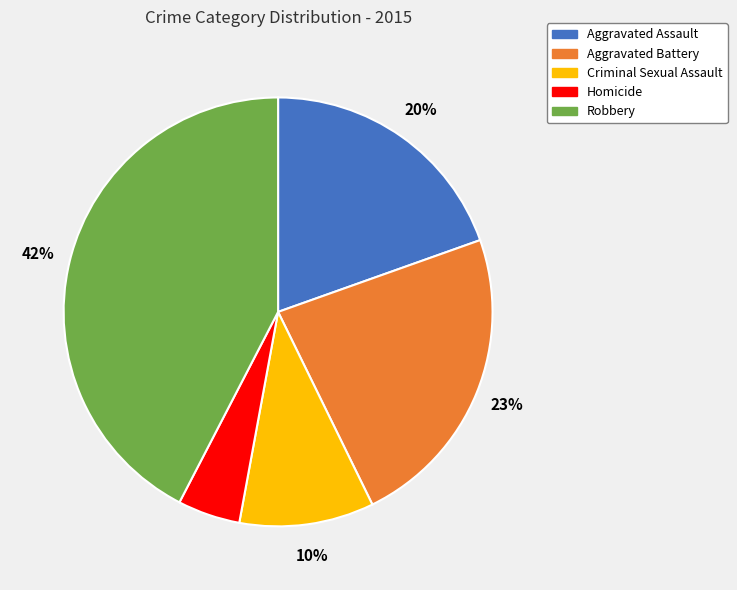

What is the smallest slice in the pie chart?

Homicide